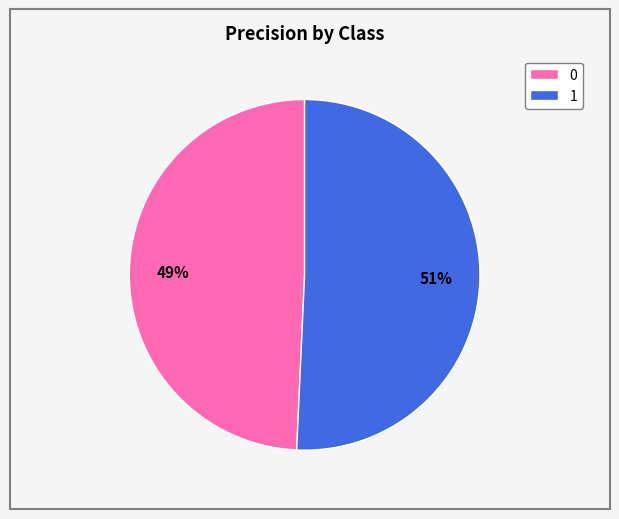

What is the largest slice in the pie chart?

1